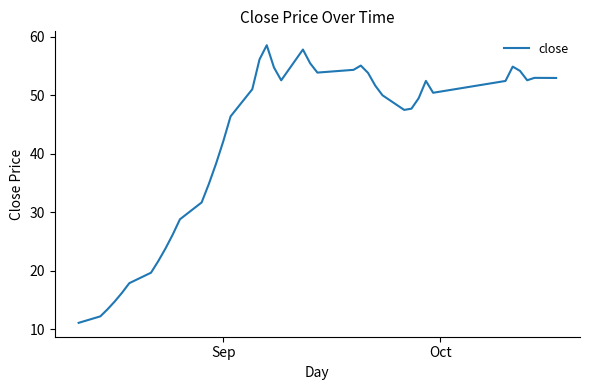

What is the maximum value shown in the chart?

58.6